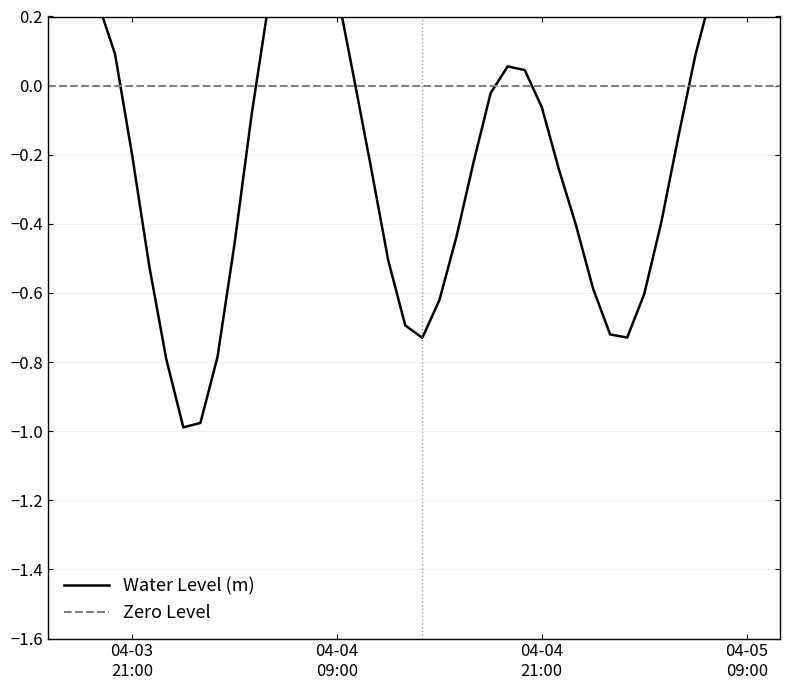

The value at 2025-04-05 03:00:00 is -0.6. True or false?

True